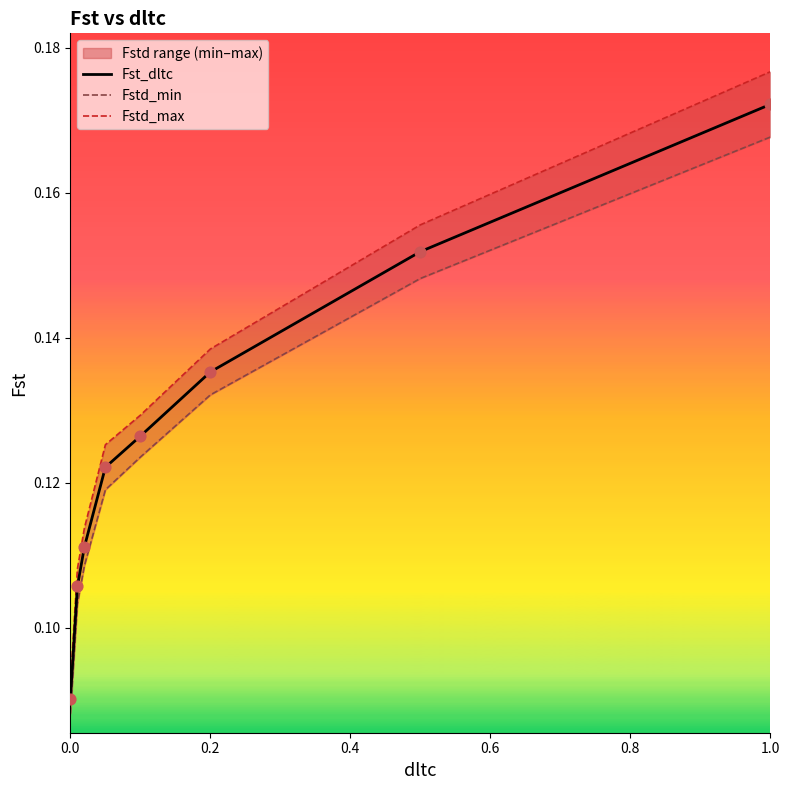

Which series contains the highest Y value?

Fstd_max